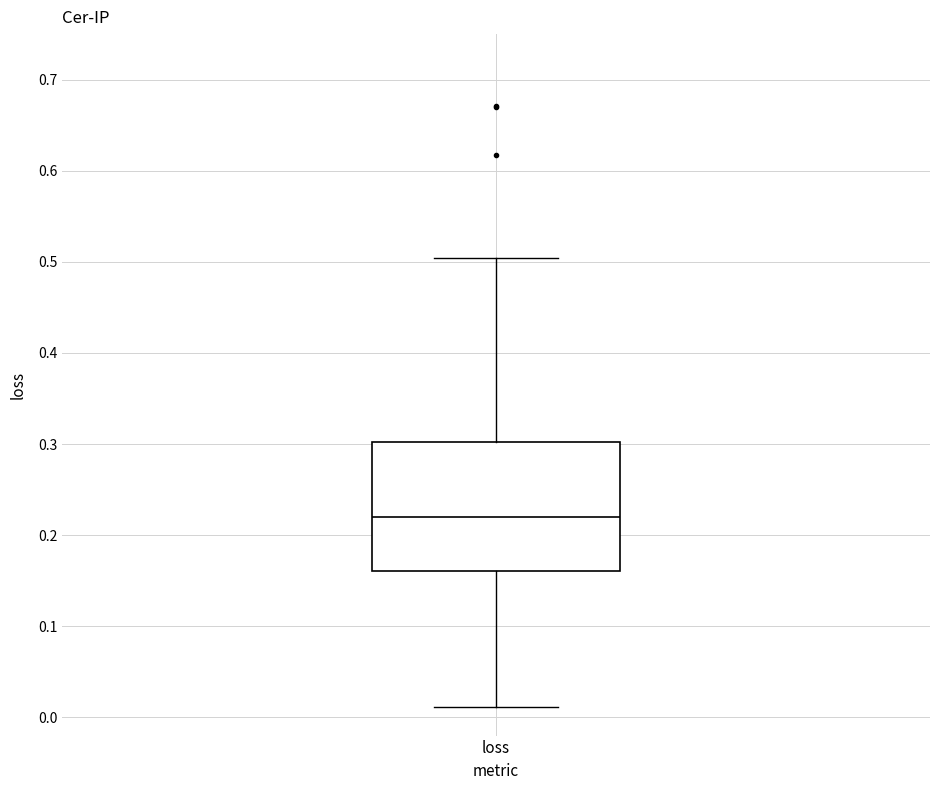

Transcribe this box plot: give where the median line is, the range the box spans, and where the two whiskers end, as read against the y-axis. The values are not printed on the chart, so give them approximately, as read against the axis.

median 0.22, box 0.16 to 0.30, whiskers 0.01 to 0.50